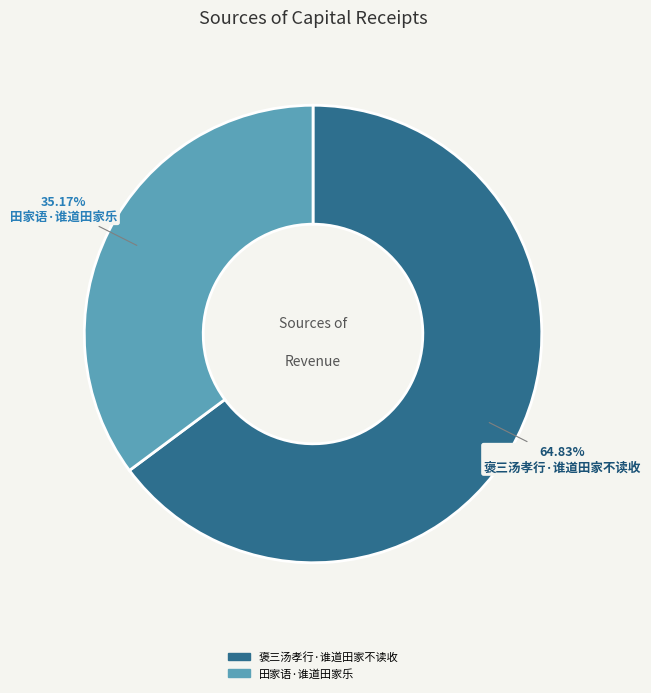

How many slices are in this pie chart?

2